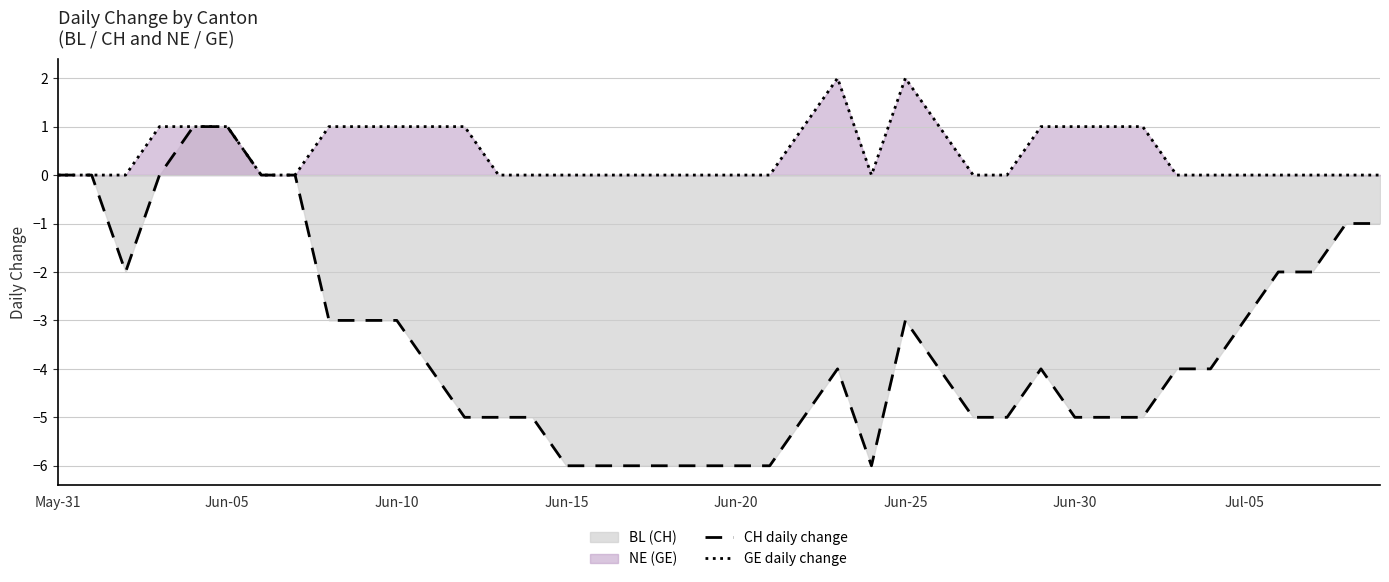

How many lines are shown in the chart?

2